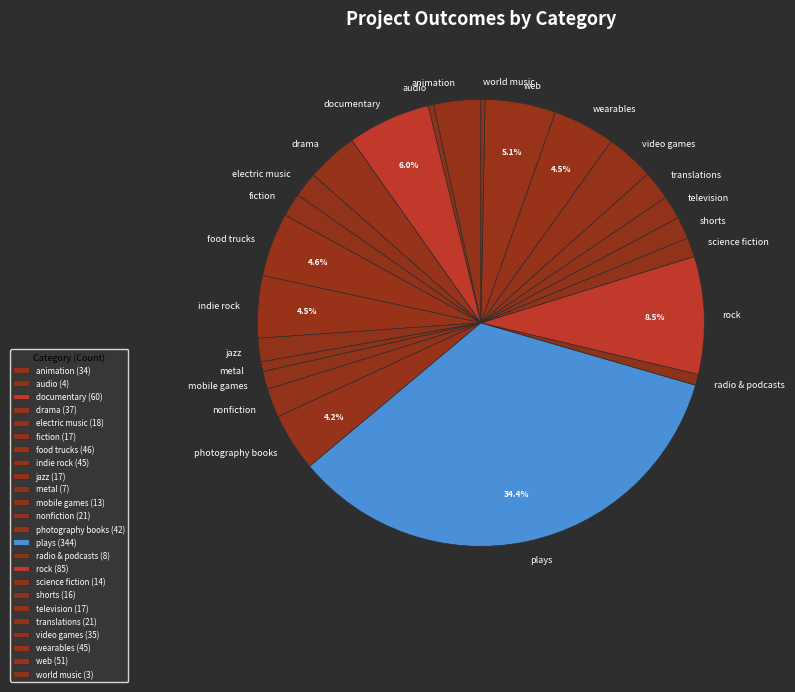

To the nearest percent, what is the average slice percentage?

4%